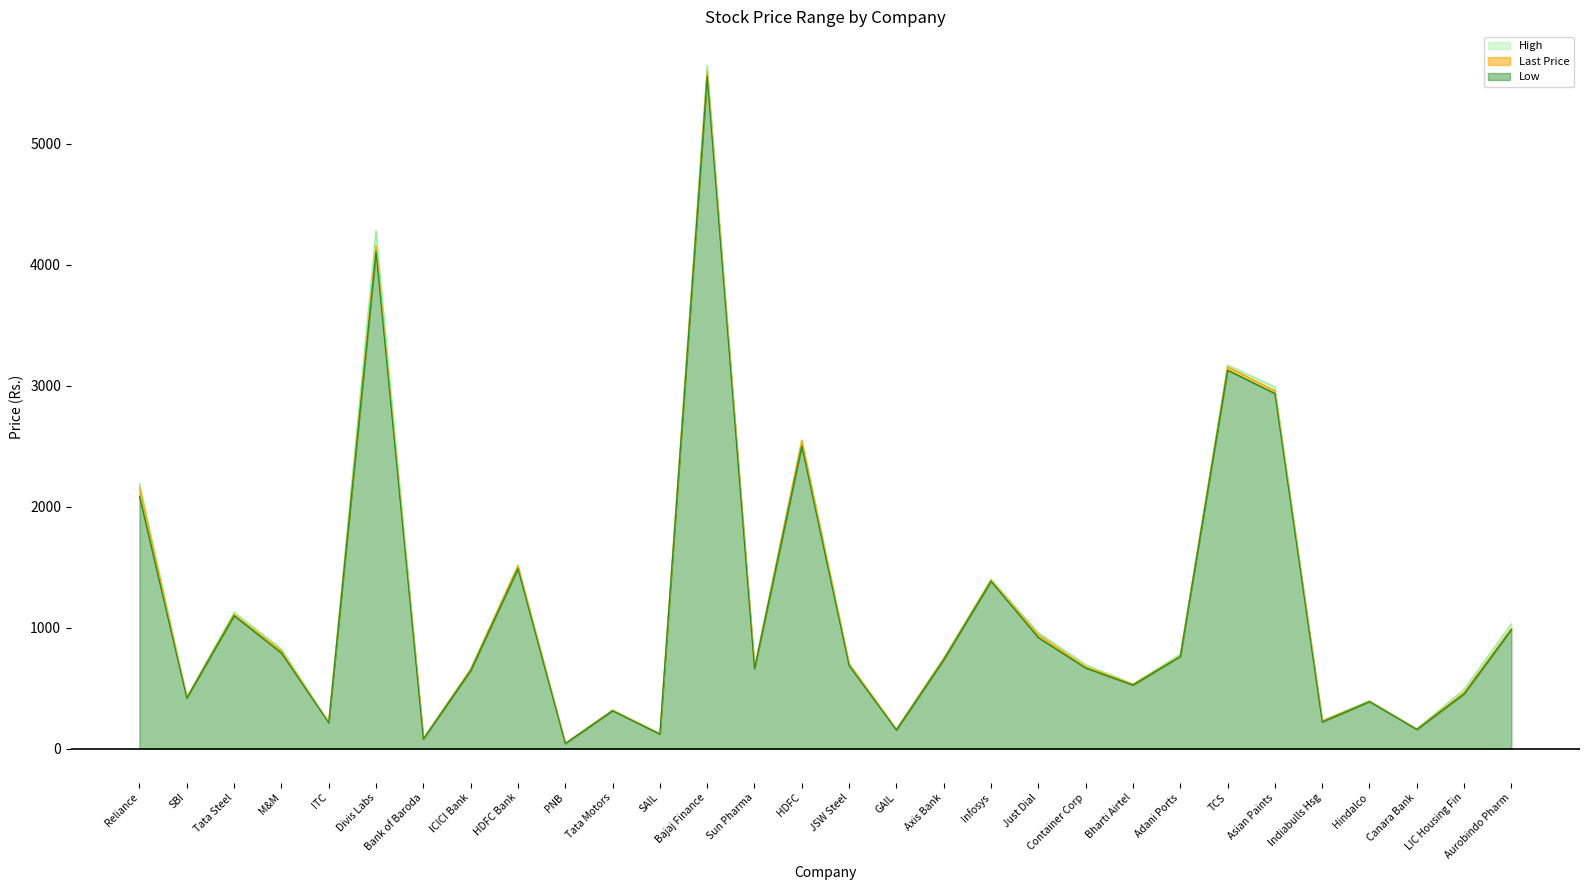

Reading left to right, extract all data points from this chart.

Low: Reliance=2085.1	SBI=418.0	Tata Steel=1099.0	M&M=790.0	ITC=214.4	Divis Labs=4110.0	Bank of Baroda=79.1	ICICI Bank=643.8	HDFC Bank=1487.5	PNB=41.6	Tata Motors=312.1	SAIL=119.7	Bajaj Finance=5560.0	Sun Pharma=660.0	HDFC=2502.0	JSW Steel=686.0	GAIL=153.2	Axis Bank=734.0	Infosys=1383.0	Just Dial=917.5	Container Corp=666.2	Bharti Airtel=525.1	Adani Ports=761.7	TCS=3128.6	Asian Paints=2936.1	Indiabulls Hsg=220.0	Hindalco=388.0	Canara Bank=158.1	LIC Housing Fin=452.6	Aurobindo Pharm=985.2
Last Price: Reliance=2162.7	SBI=422.1	Tata Steel=1109.6	M&M=808.9	ITC=216.8	Divis Labs=4155.2	Bank of Baroda=80.5	ICICI Bank=656.3	HDFC Bank=1511.7	PNB=42.2	Tata Motors=317.4	SAIL=122.8	Bajaj Finance=5598.0	Sun Pharma=660.2	HDFC=2549.5	JSW Steel=699.6	GAIL=160.0	Axis Bank=744.5	Infosys=1391.7	Just Dial=941.4	Container Corp=677.3	Bharti Airtel=532.4	Adani Ports=763.9	TCS=3156.5	Asian Paints=2959.2	Indiabulls Hsg=227.3	Hindalco=390.2	Canara Bank=160.4	LIC Housing Fin=465.4	Aurobindo Pharm=994.0
High: Reliance=2191.7	SBI=426.0	Tata Steel=1127.2	M&M=824.0	ITC=217.9	Divis Labs=4284.2	Bank of Baroda=83.5	ICICI Bank=659.5	HDFC Bank=1518.0	PNB=43.2	Tata Motors=319.4	SAIL=125.8	Bajaj Finance=5648.0	Sun Pharma=675.7	HDFC=2551.9	JSW Steel=706.0	GAIL=161.4	Axis Bank=750.0	Infosys=1401.5	Just Dial=956.9	Container Corp=694.0	Bharti Airtel=534.3	Adani Ports=780.0	TCS=3170.3	Asian Paints=2989.9	Indiabulls Hsg=232.7	Hindalco=395.2	Canara Bank=163.7	LIC Housing Fin=490.0	Aurobindo Pharm=1032.0